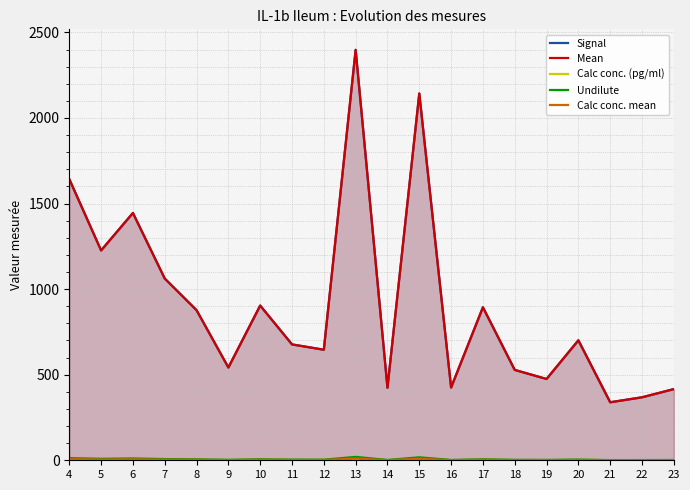

At which category does Undilute reach its first local peak?

6